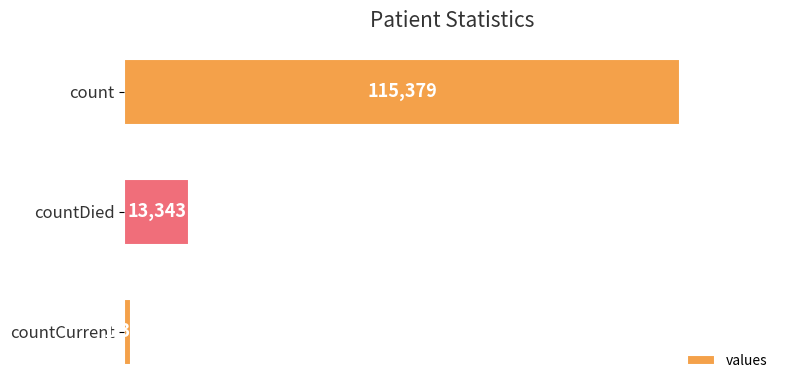

Is it true that the value at countDied is 13343?

True